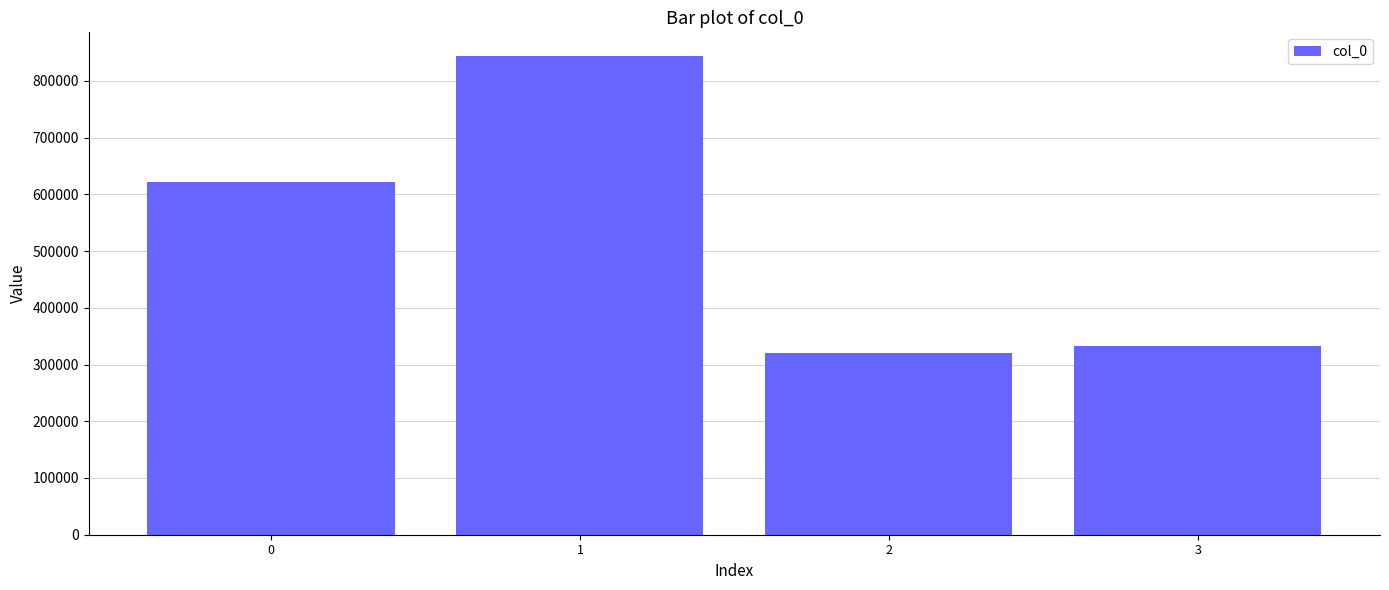

List the labels in order of value, largest first.

1, 0, 3, 2